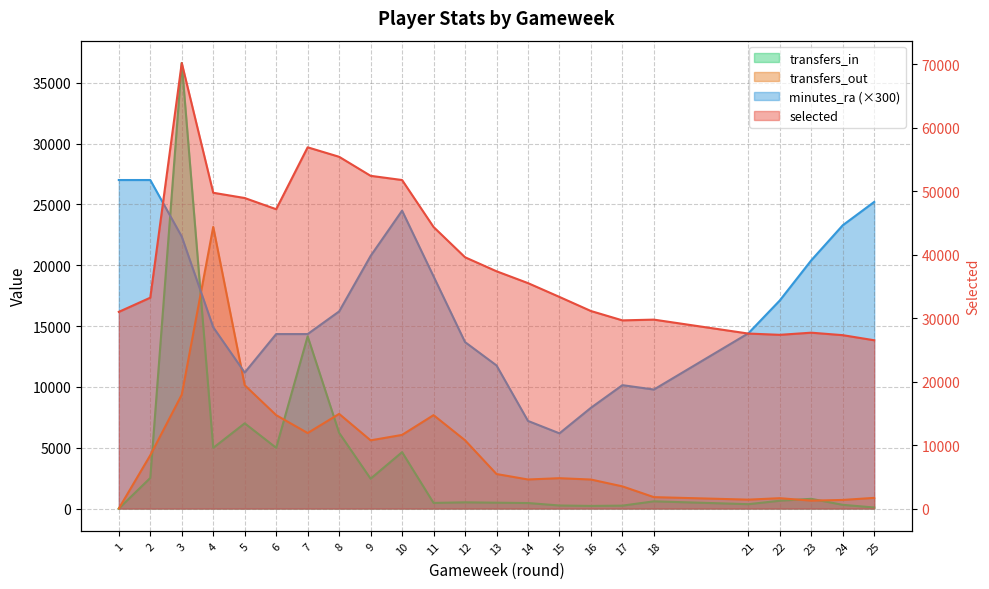

How many data points does each series have?

23